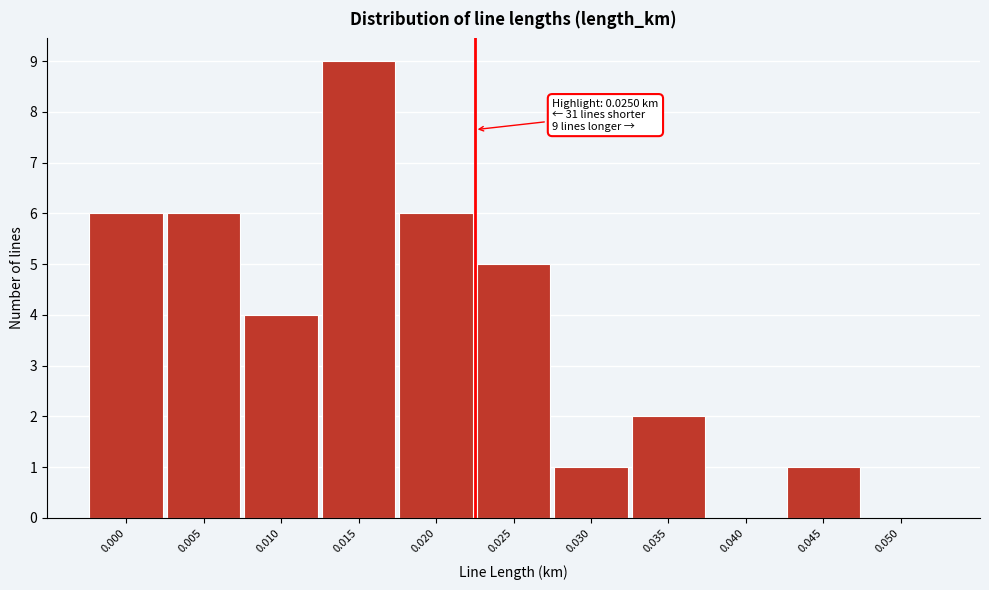

Reading right to left, what are all the values shown in this chart?

0.050=0	0.045=1	0.040=0	0.035=2	0.030=1	0.025=5	0.020=6	0.015=9	0.010=4	0.005=6	0.000=6